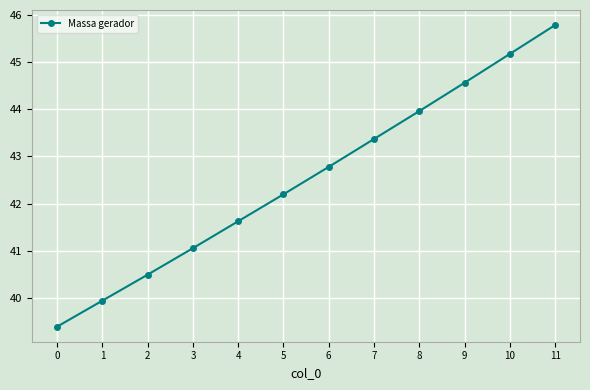

Between 3 and 9, which is larger?

9